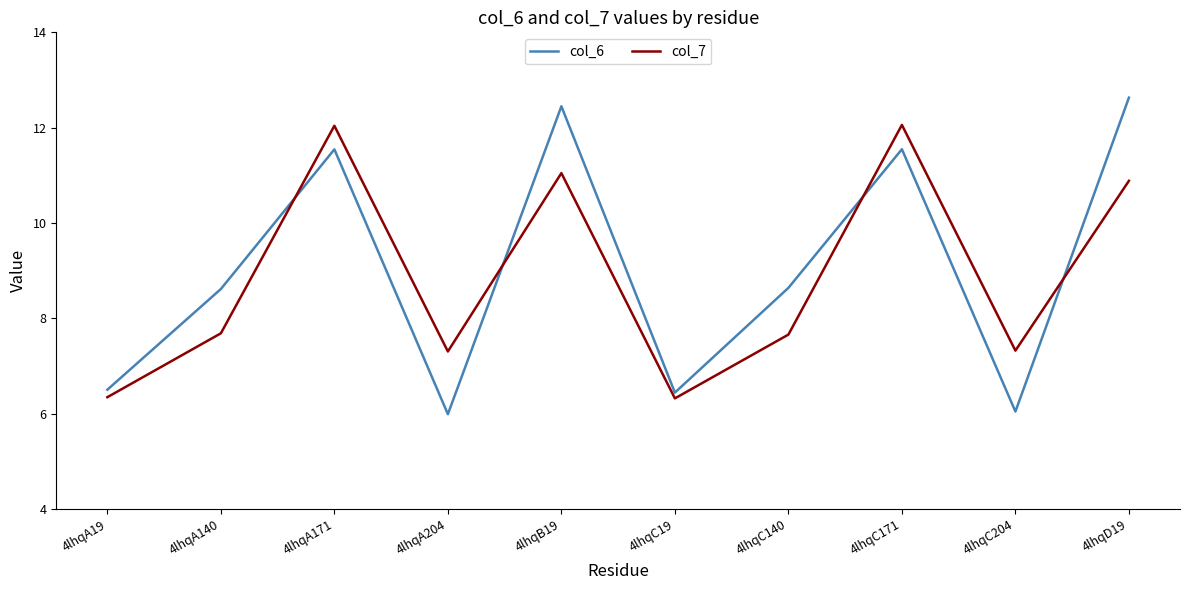

What is the sum of the col_7 values at 4lhqA204 and 4lhqB19?

18.4